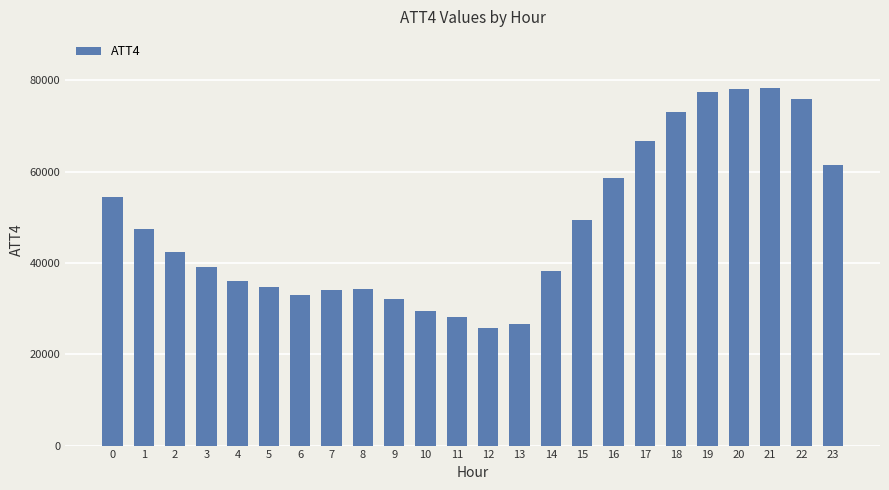

Approximately how many times larger is the value at 11 compared to 20?

0.4